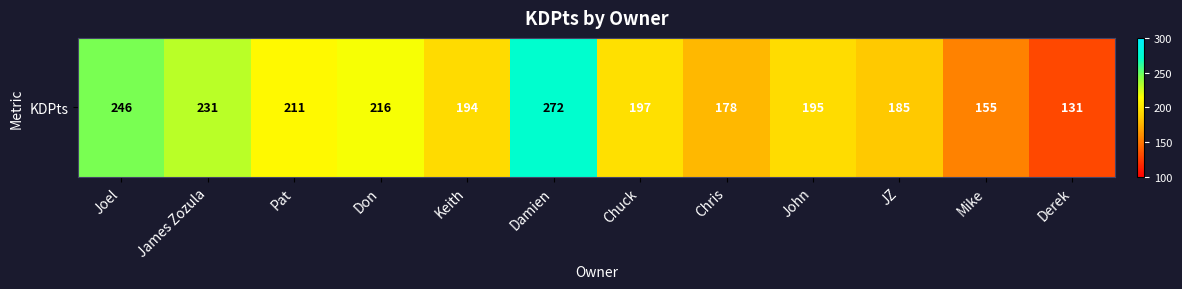

What is the minimum value shown in the chart?

131